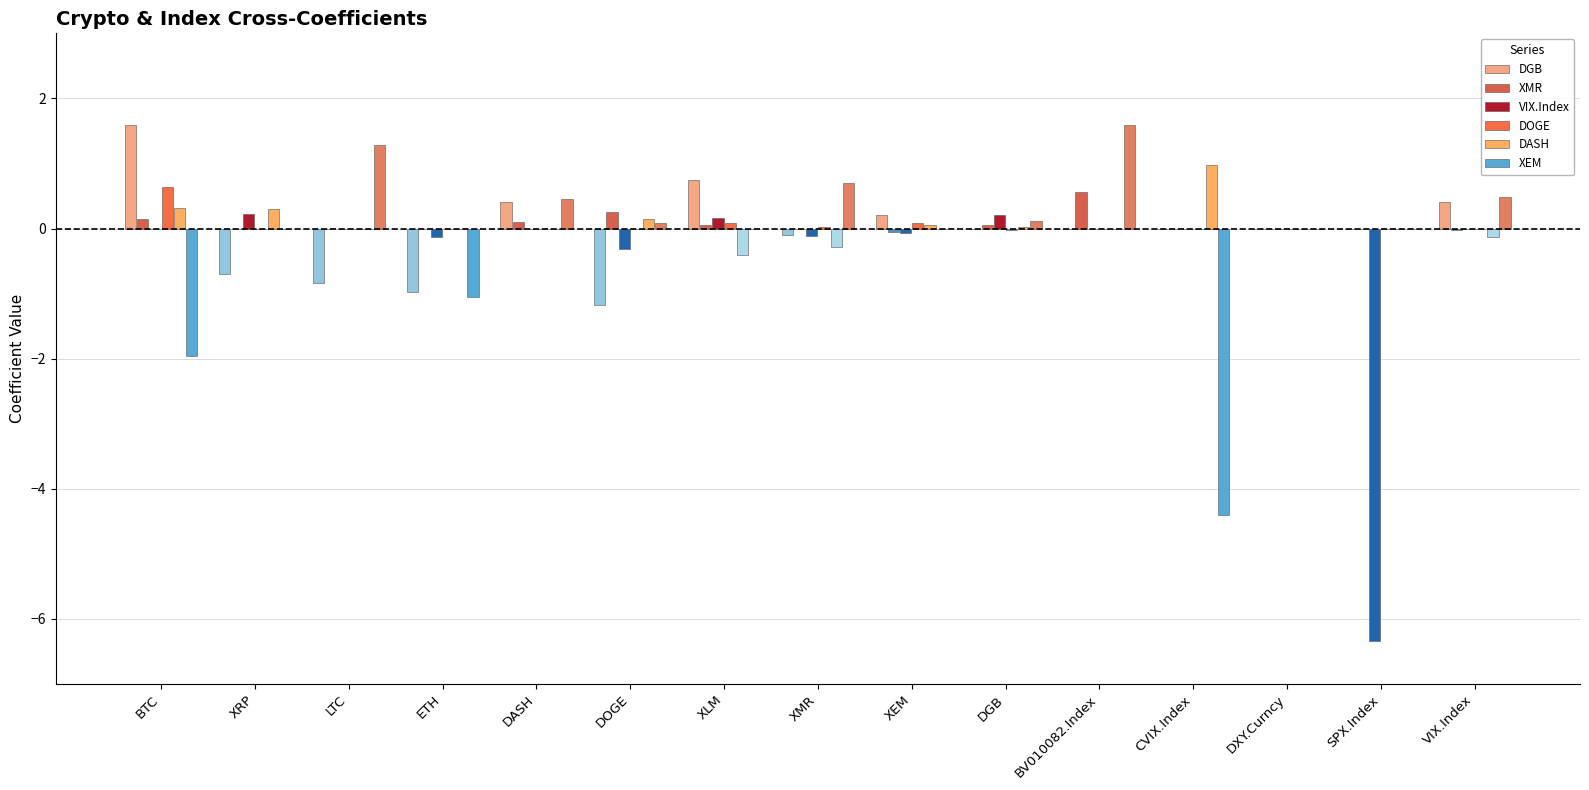

List the labels in order of DOGE value, largest first.

BTC, XEM, XLM, XMR, XRP, LTC, ETH, DASH, DOGE, BV010082.Index, CVIX.Index, DXY.Curncy, SPX.Index, VIX.Index, DGB